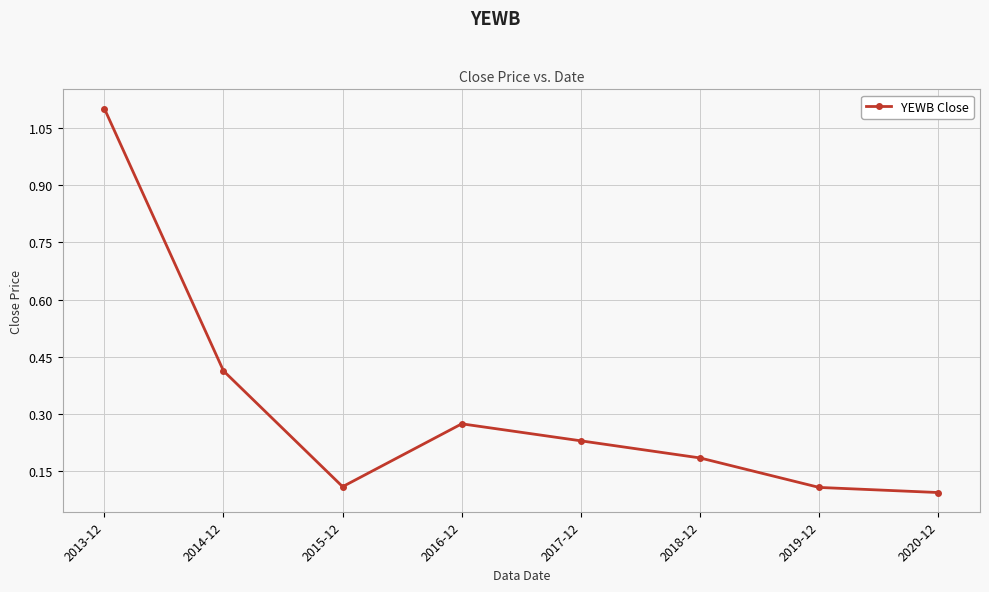

At which category does the chart reach its minimum across all series?

2020-12